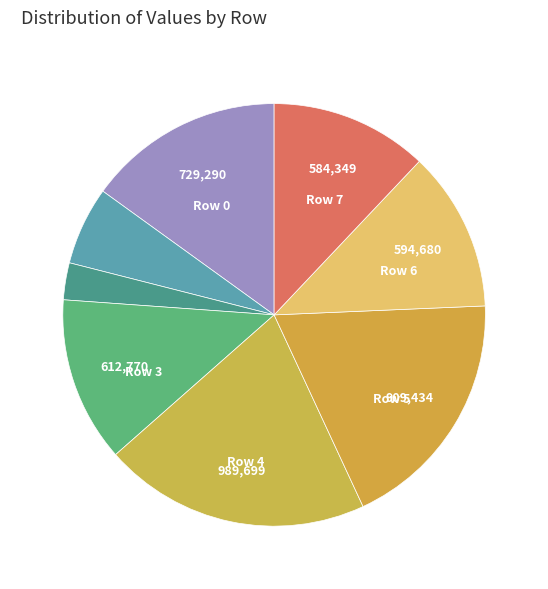

How many segments does this pie chart have?

8